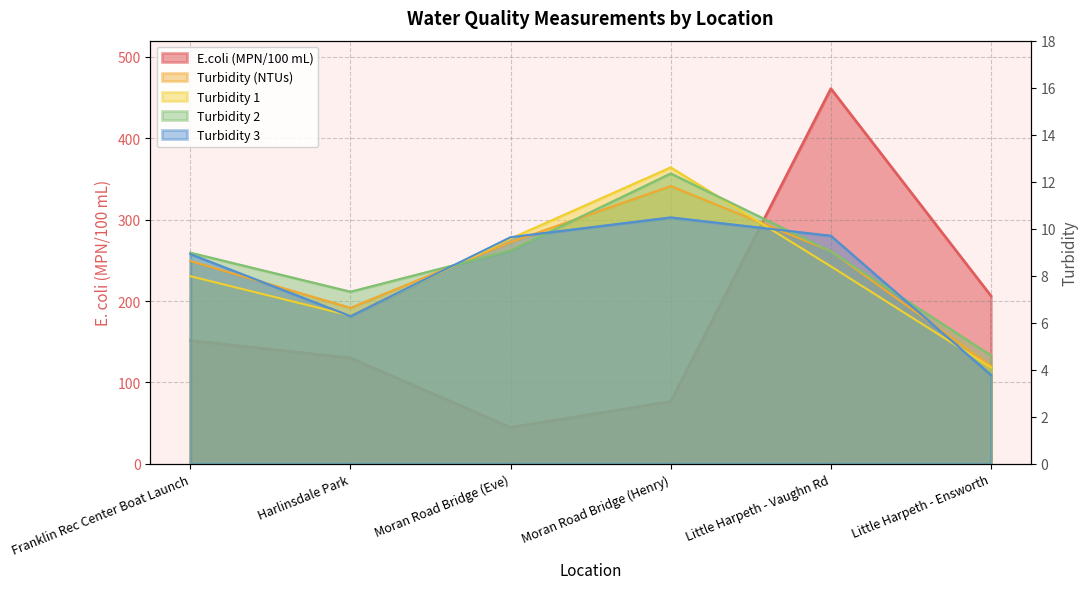

What is the approximate value of Turbidity 3 at Little Harpeth - Vaughn Rd?

9.7